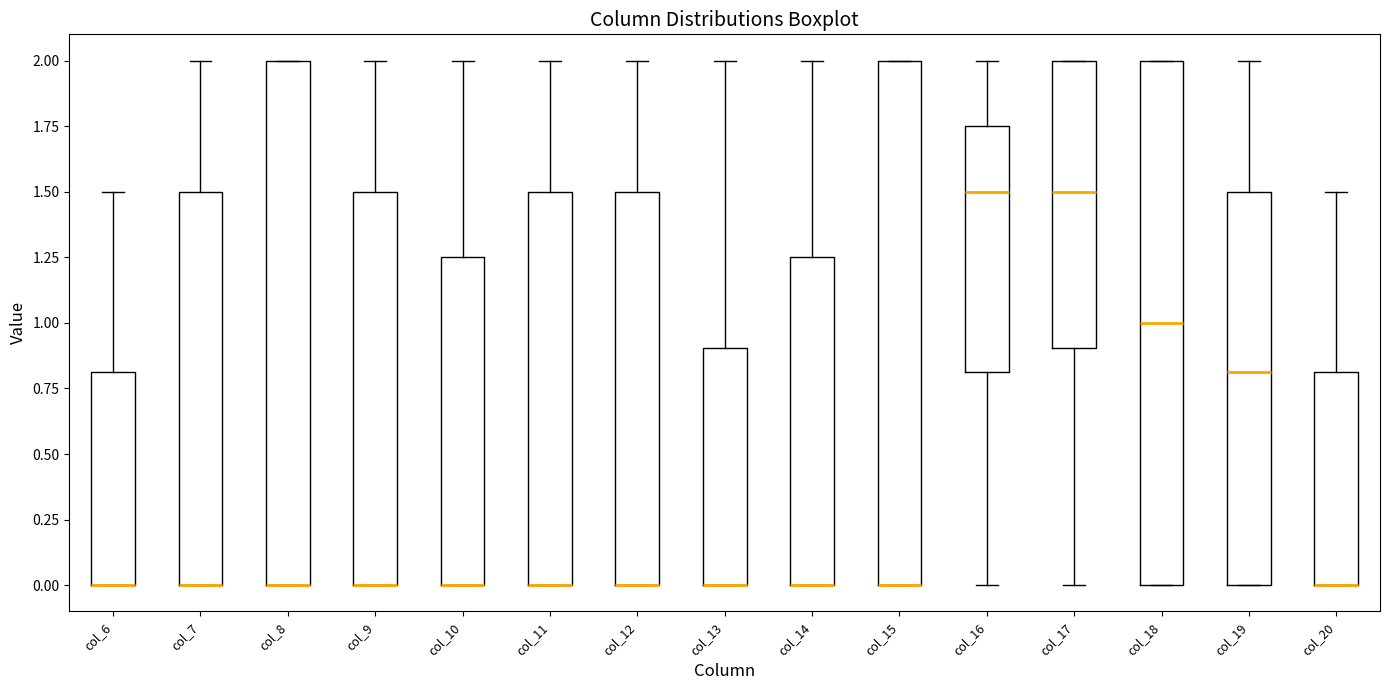

Reading left to right, transcribe this box plot: for each box, give where its median line is, the range the box spans, and where its two whiskers end, as read against the y-axis. The values are not printed on the chart, so give them approximately, as read against the axis.

col_6: median 0.00 (drawn on the box's lower edge), box 0.00 to 0.80, whiskers 0.00 to 1.50
col_7: median 0.00 (drawn on the box's lower edge), box 0.00 to 1.50, whiskers 0.00 to 2.00
col_8: median 0.00 (drawn on the box's lower edge), box 0.00 to 2.00, whiskers 0.00 to 2.00
col_9: median 0.00 (drawn on the box's lower edge), box 0.00 to 1.50, whiskers 0.00 to 2.00
col_10: median 0.00 (drawn on the box's lower edge), box 0.00 to 1.25, whiskers 0.00 to 2.00
col_11: median 0.00 (drawn on the box's lower edge), box 0.00 to 1.50, whiskers 0.00 to 2.00
col_12: median 0.00 (drawn on the box's lower edge), box 0.00 to 1.50, whiskers 0.00 to 2.00
col_13: median 0.00 (drawn on the box's lower edge), box 0.00 to 0.90, whiskers 0.00 to 2.00
col_14: median 0.00 (drawn on the box's lower edge), box 0.00 to 1.25, whiskers 0.00 to 2.00
col_15: median 0.00 (drawn on the box's lower edge), box 0.00 to 2.00, whiskers 0.00 to 2.00
col_16: median 1.50, box 0.80 to 1.75, whiskers 0.00 to 2.00
col_17: median 1.50, box 0.90 to 2.00, whiskers 0.00 to 2.00
col_18: median 1.00, box 0.00 to 2.00, whiskers 0.00 to 2.00
col_19: median 0.80, box 0.00 to 1.50, whiskers 0.00 to 2.00
col_20: median 0.00 (drawn on the box's lower edge), box 0.00 to 0.80, whiskers 0.00 to 1.50